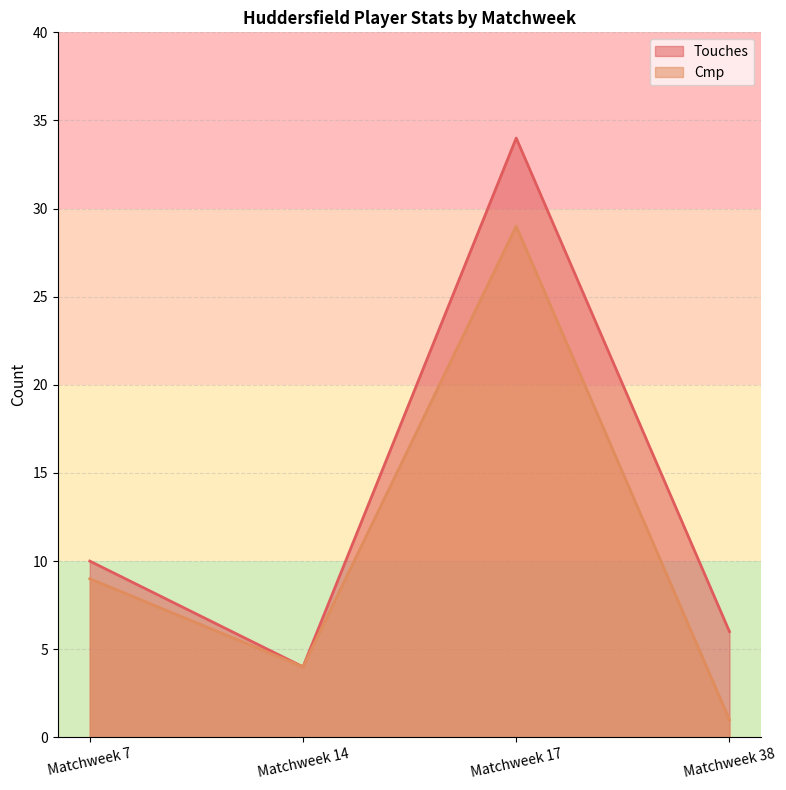

How many interior local peaks does the Touches series have?

1